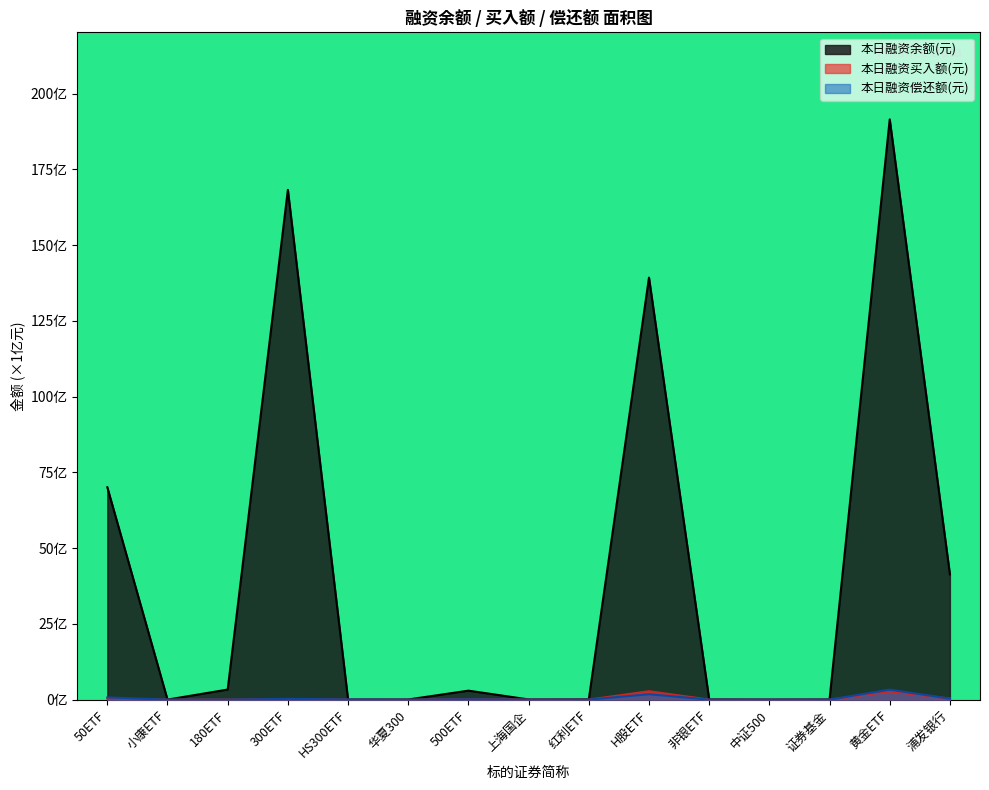

True or false: 本日融资买入额(元) has a value of 0.3 at 50ETF.

True